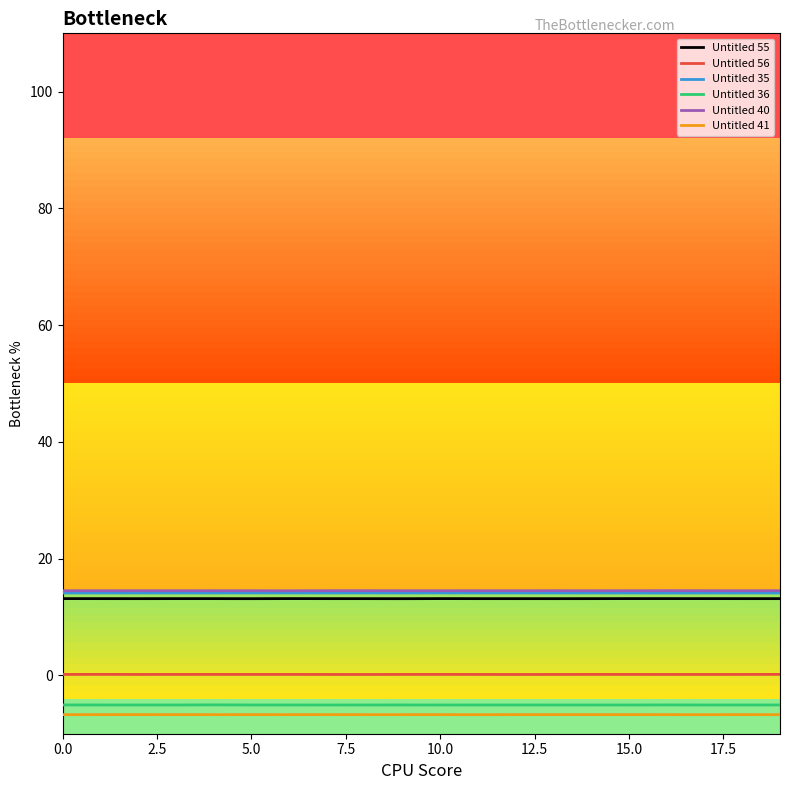

True or false: Untitled 41 and Untitled 40 cross at least once.

False